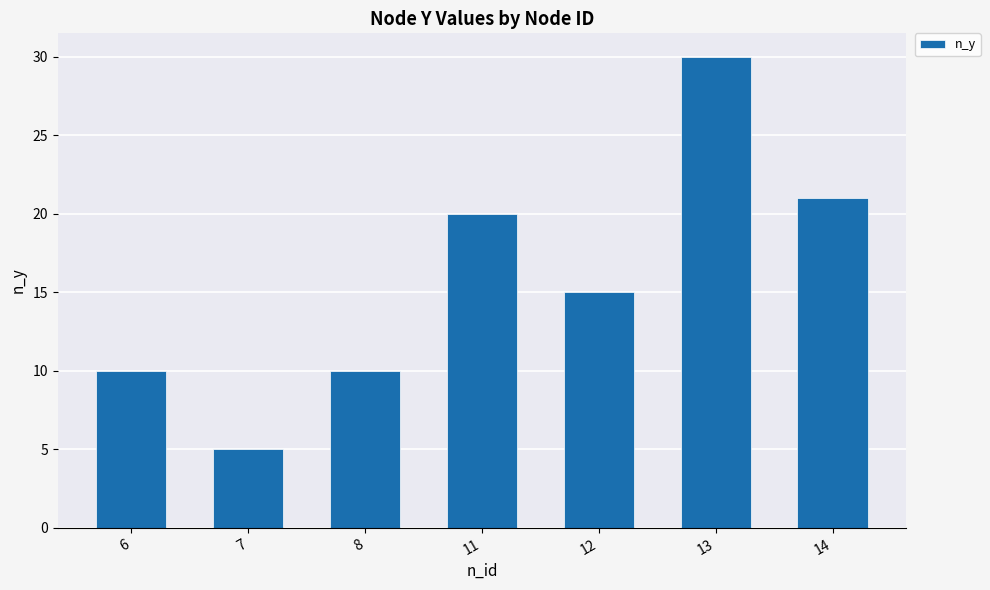

What value does the data have at 11?

20